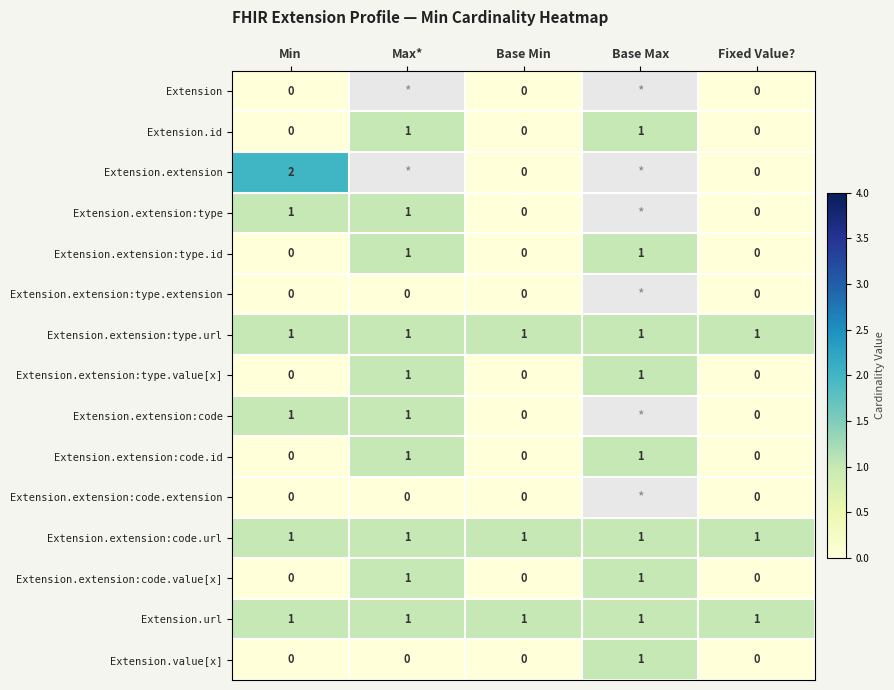

Is the value of Extension.url at Base Max greater than the value of Extension.extension:type.value[x] at Fixed Value??

Yes